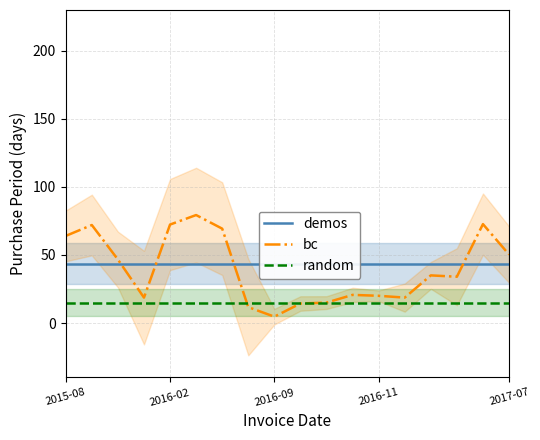

What is the minimum value shown in the chart?

4.7